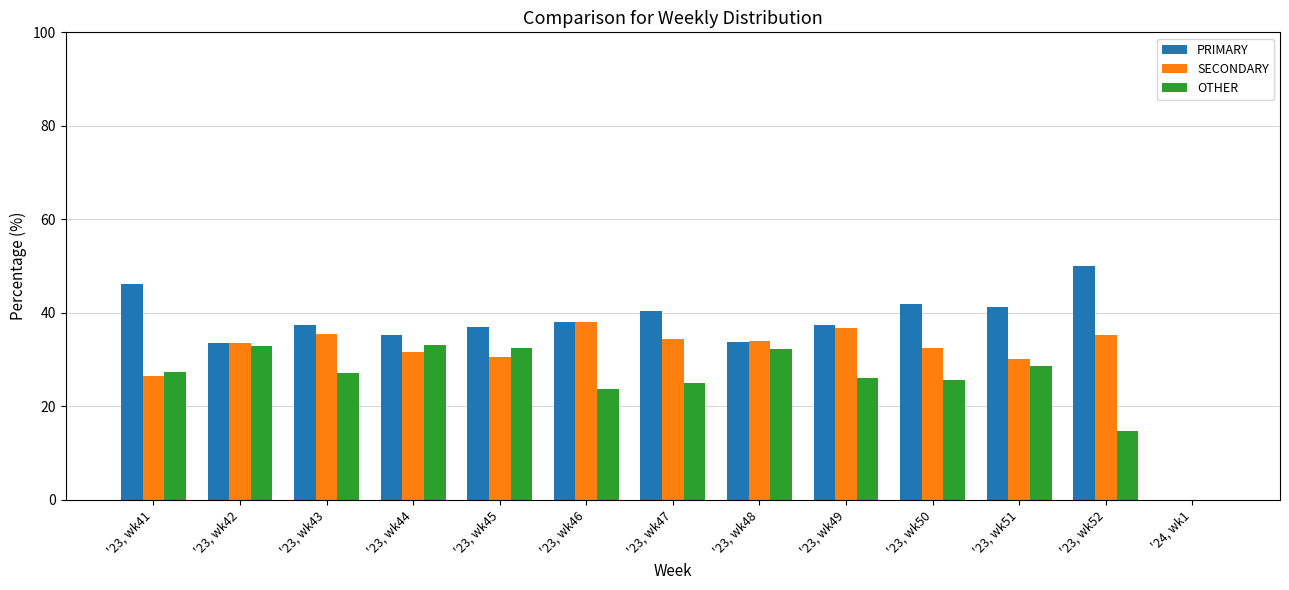

What is the total value across all series at '23, wk45?

100.0